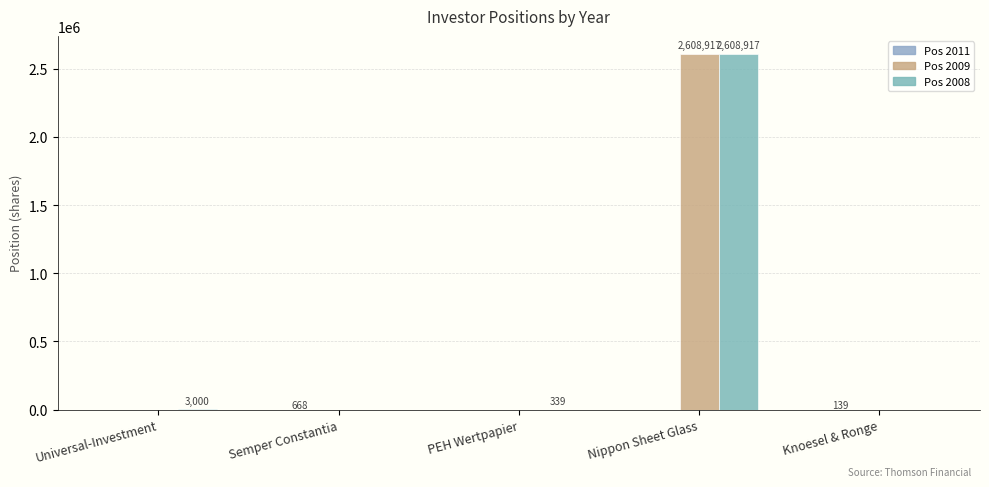

What is the total value across all series at Semper Constantia?

668